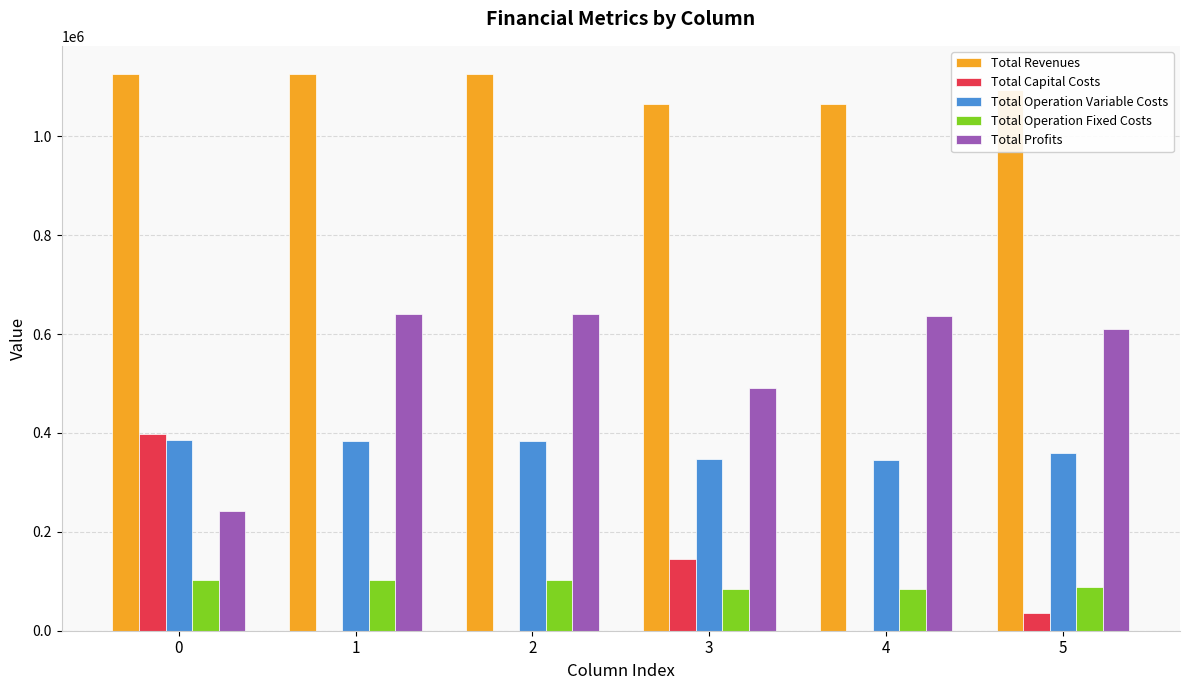

Count the number of data series in this chart.

5